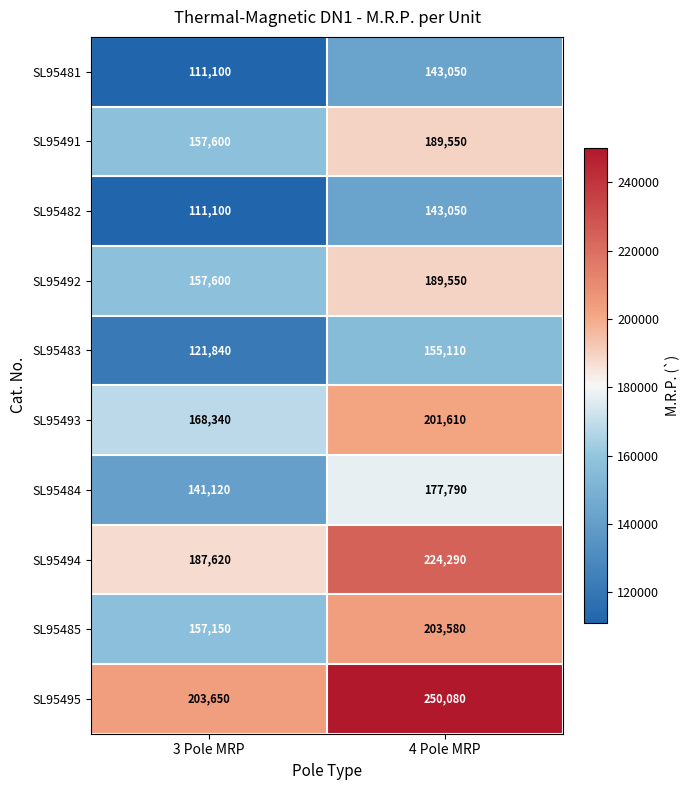

What is the difference between the highest and lowest values at 3 Pole MRP?

92550